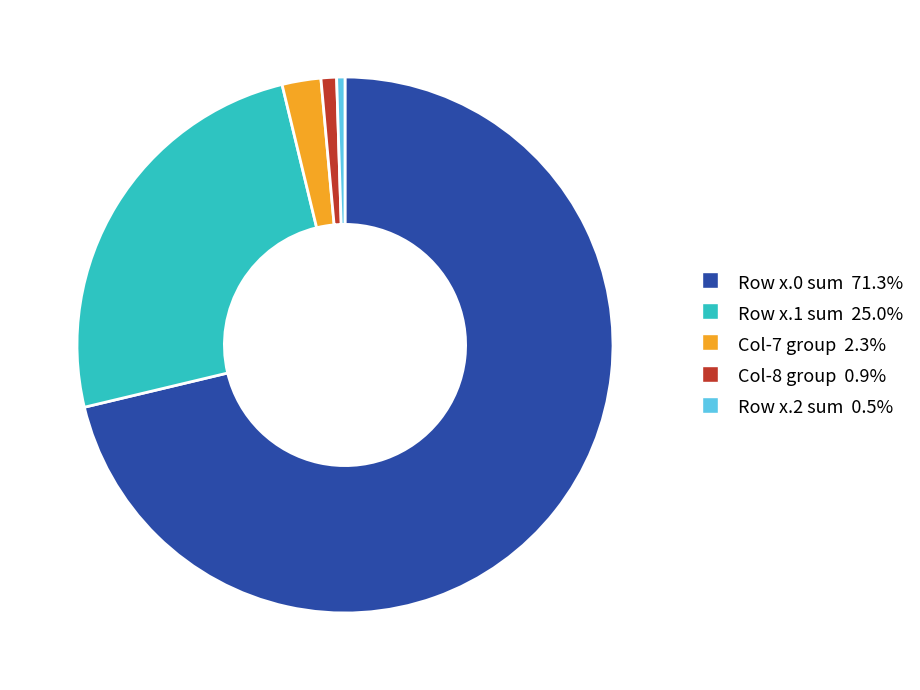

Count the number of slices in the pie.

5